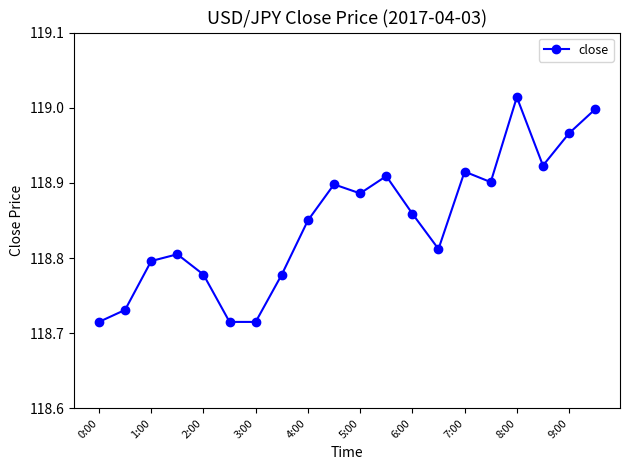

How many points are higher than both their immediate neighbors (excluding endpoints)?

5